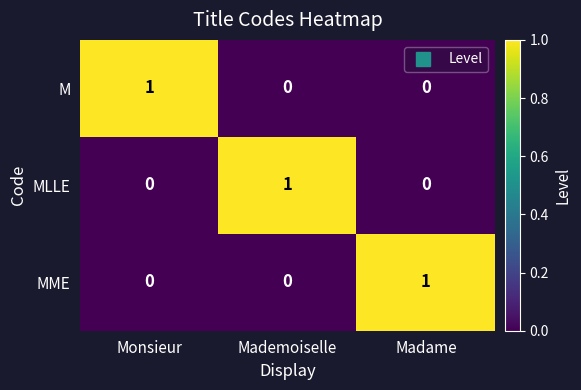

How many MLLE values are between 0 and 1?

3